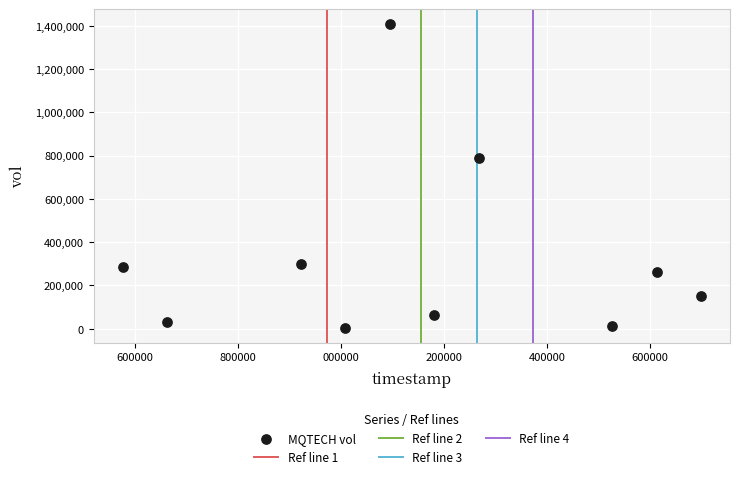

What is the average X value?

1585154880